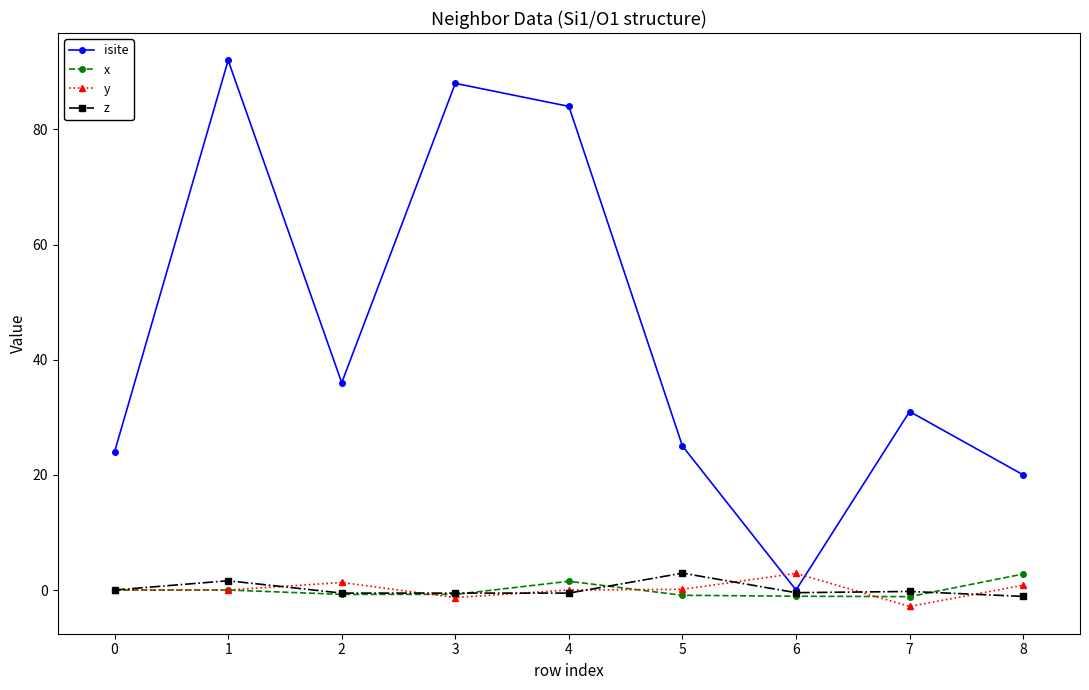

At 5, list the series in order from smallest to largest.

x, y, z, isite